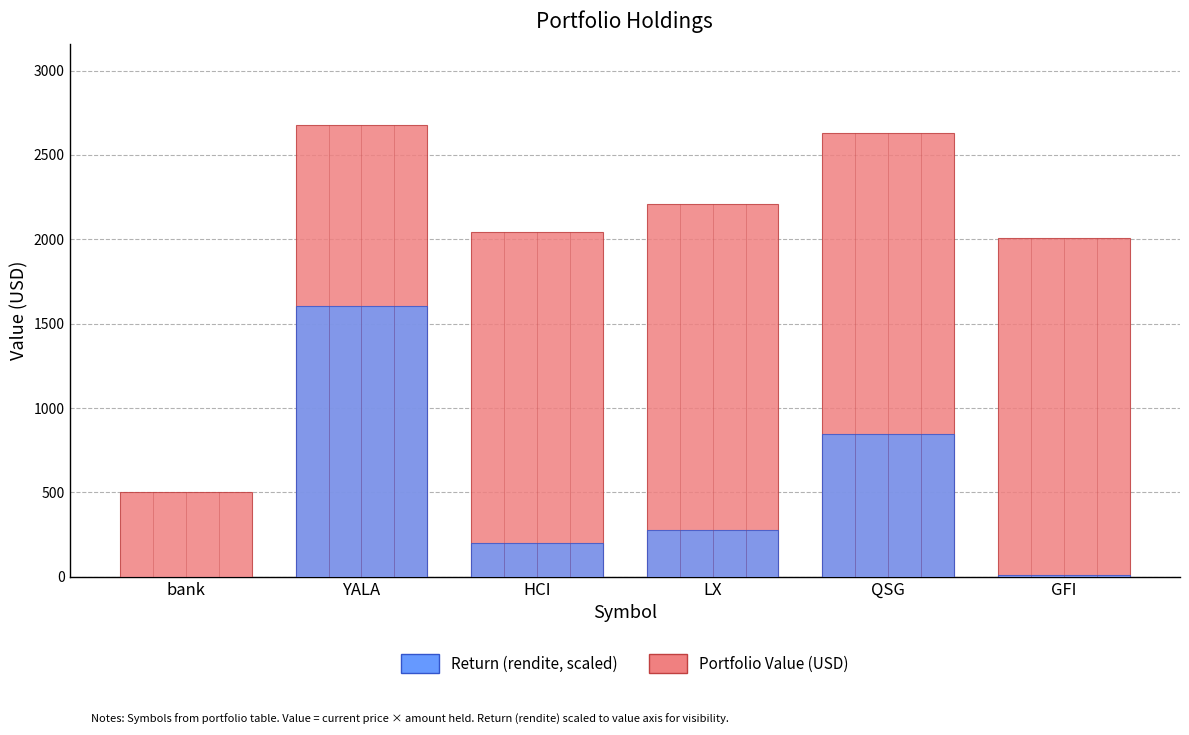

How many values in the Portfolio Value (USD) series exceed 2208?

3